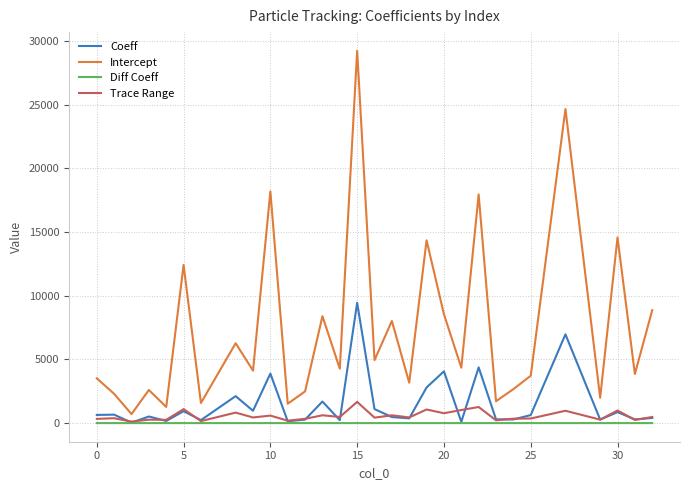

Which series has the largest range (max minus min)?

Intercept